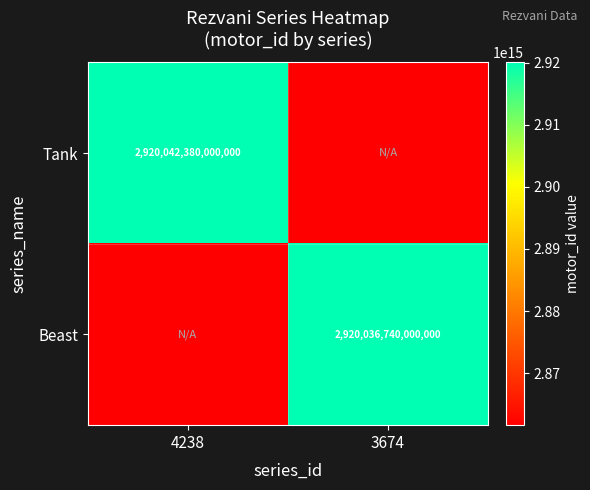

Is it true that Tank equals 5171378929526255 at 4238?

False